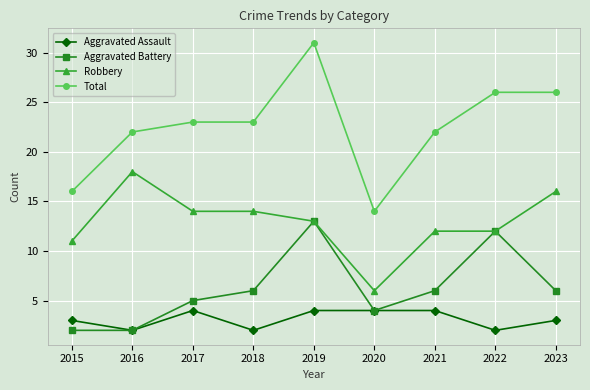

True or false: Robbery and Aggravated Assault intersect in this chart.

False